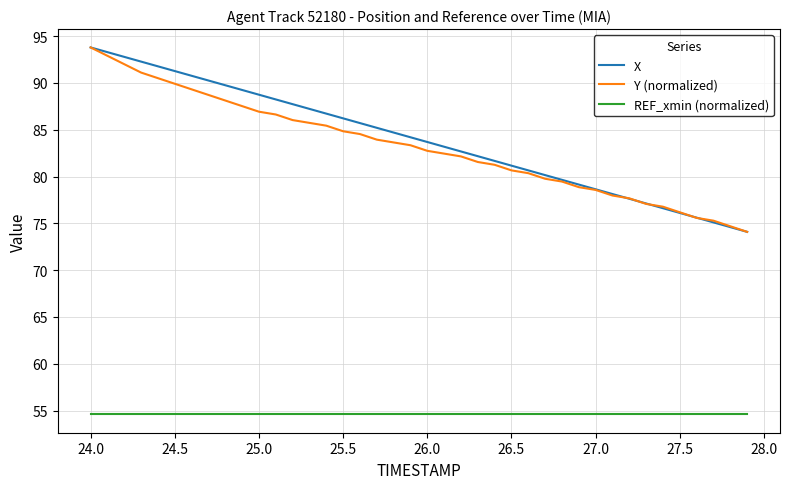

What is the minimum value for Y (normalized)?

74.1